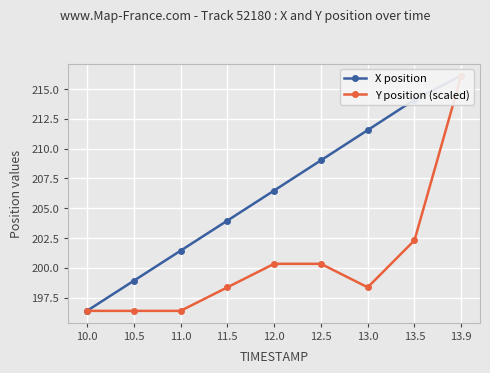

How many data points in X position are above 206?

5